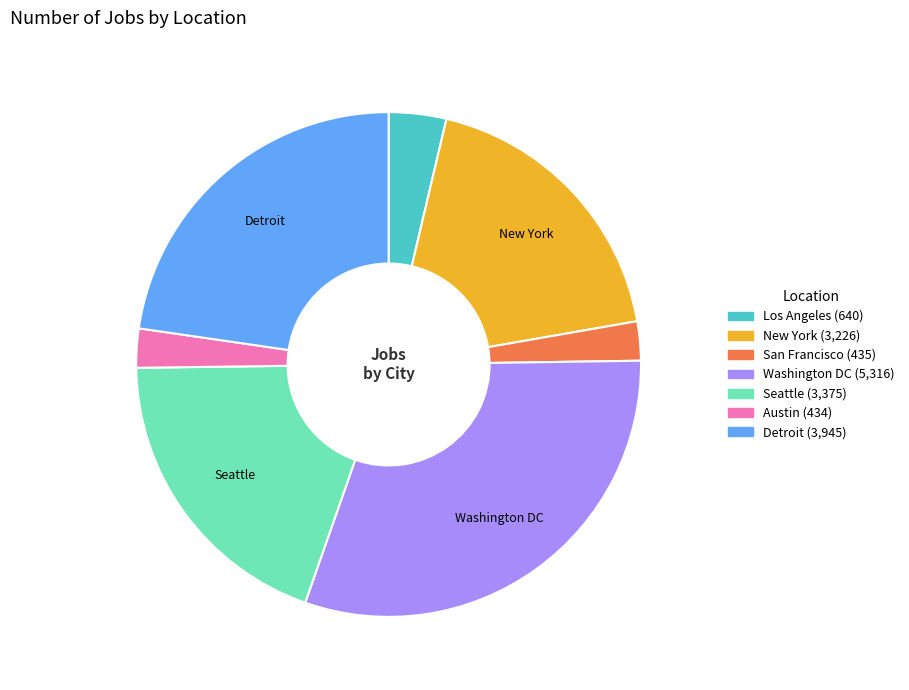

True or false: Los Angeles accounts for 4% of the total.

True